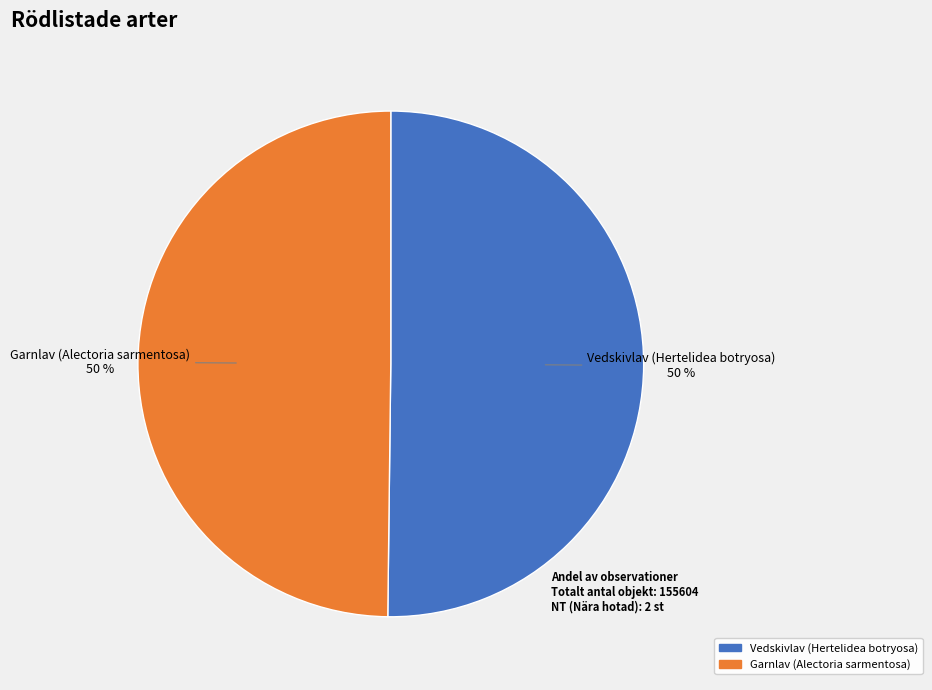

True or false: Garnlav (Alectoria sarmentosa) accounts for 50% of the total.

True